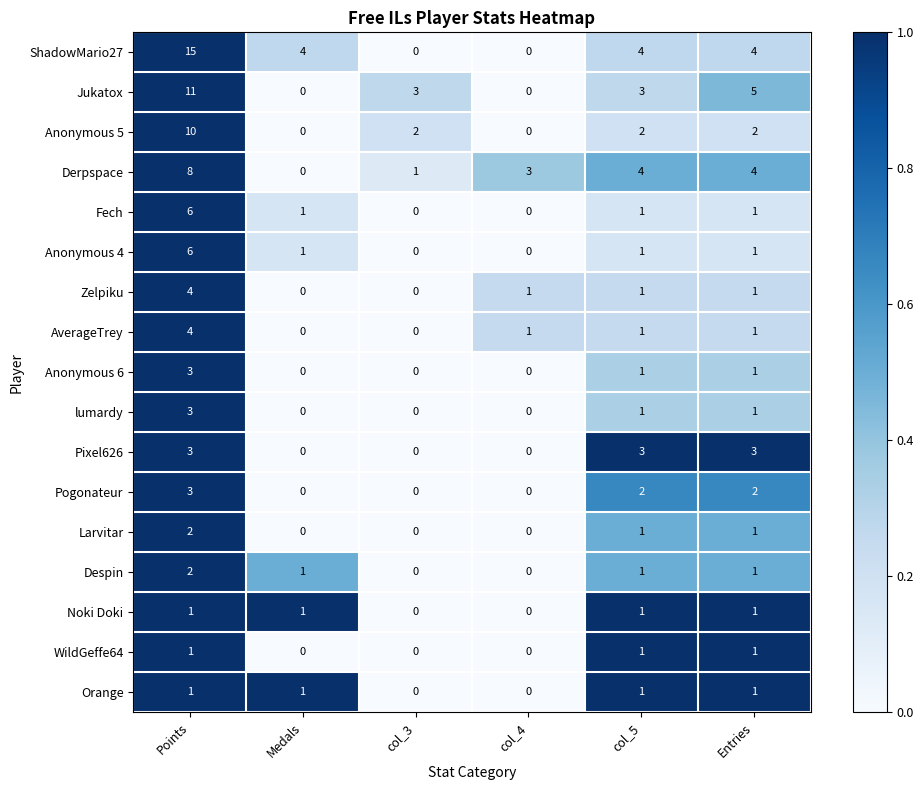

What is the sum of all Anonymous 4 values?

9